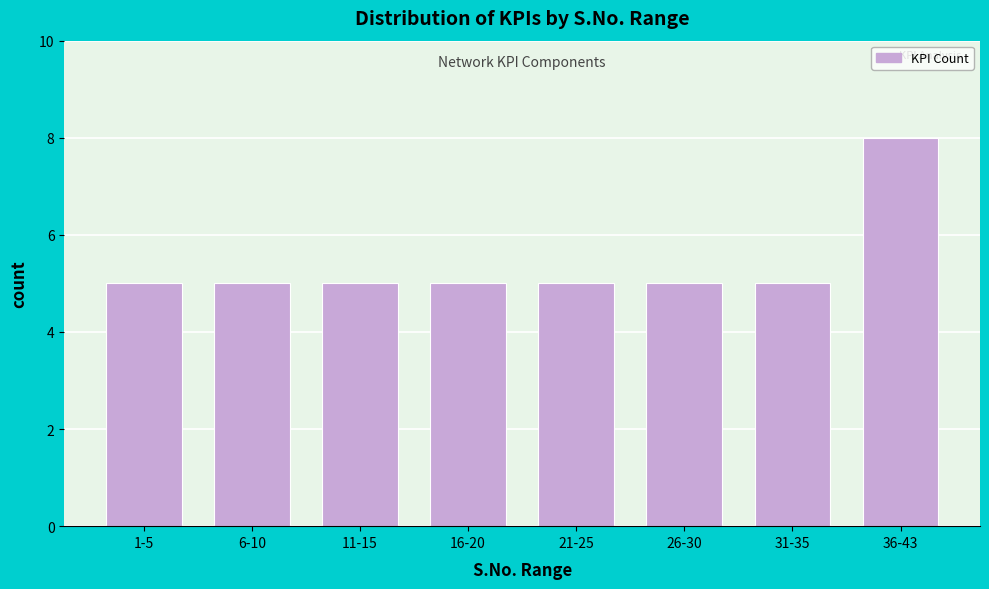

Reading right to left, what are all the values shown in this chart?

8	5	5	5	5	5	5	5